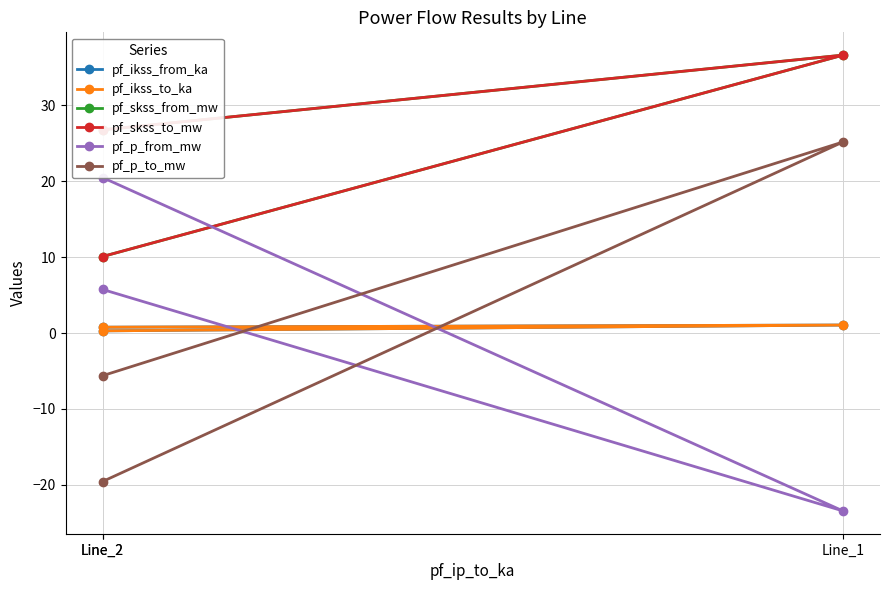

The pf_ikss_to_ka series shows 0.7 at Line_1. True or false?

False